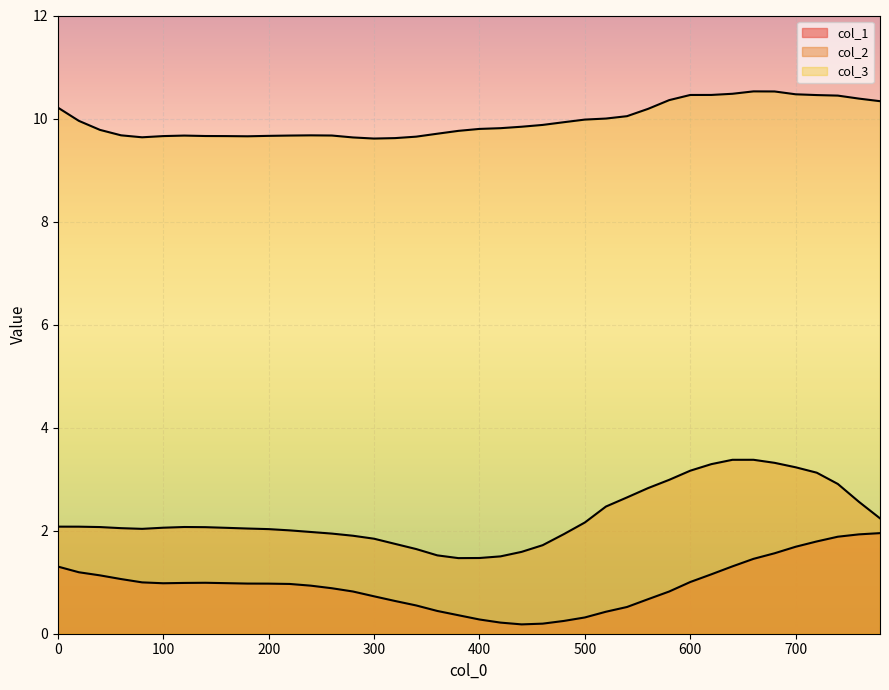

Between 160 and 560, which series saw the biggest shift?

col_2